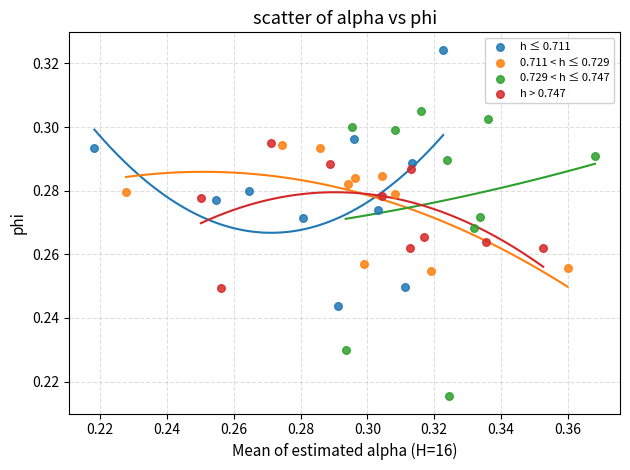

Which series has the largest Y range (max minus min)?

0.729 < h ≤ 0.747